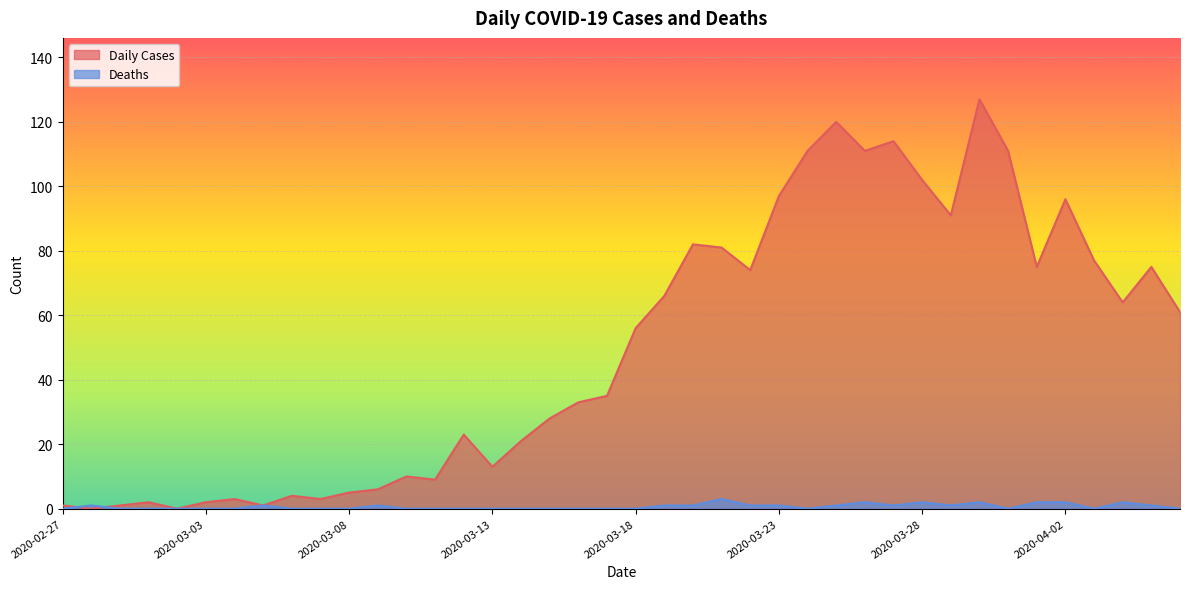

What is the label of the 13th point from the left?

2020-03-10